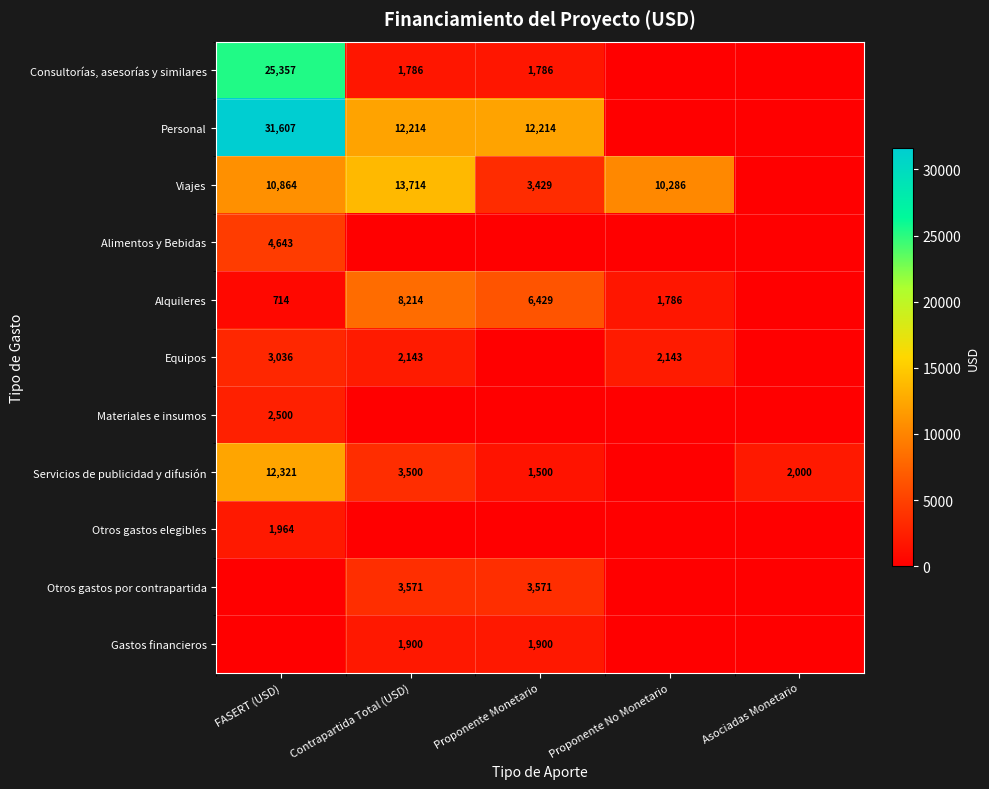

Is it true that Viajes equals 3429 at Proponente Monetario?

True